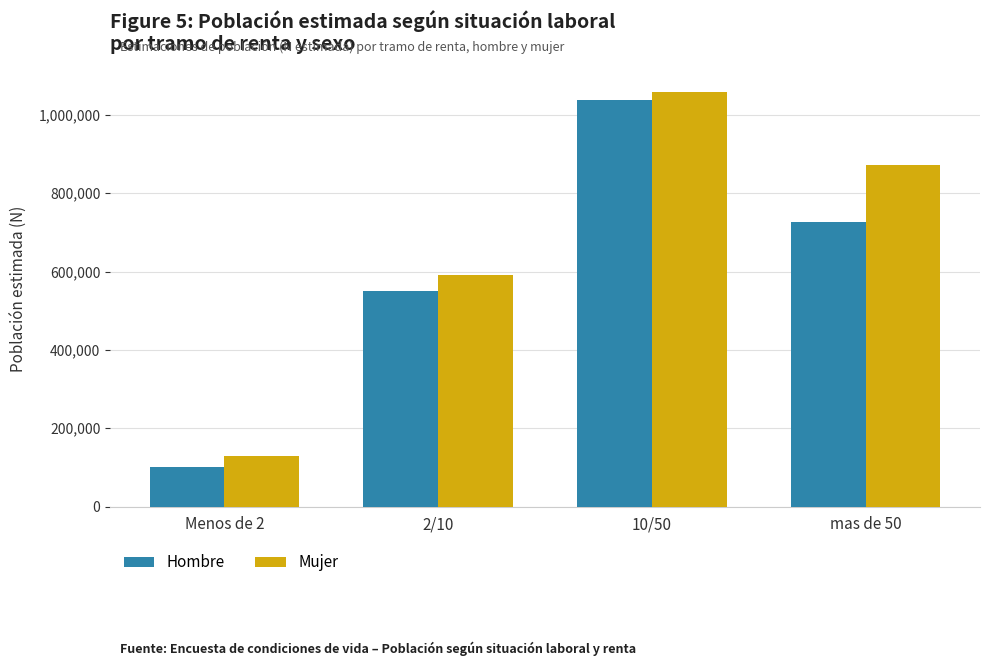

The Hombre series shows 579616 at 10/50. True or false?

False